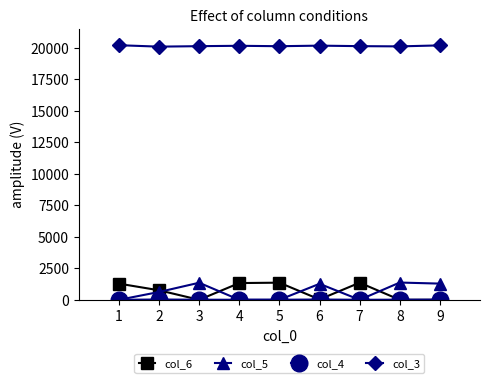

True or false: col_3 has more than 0 interior local peaks.

True